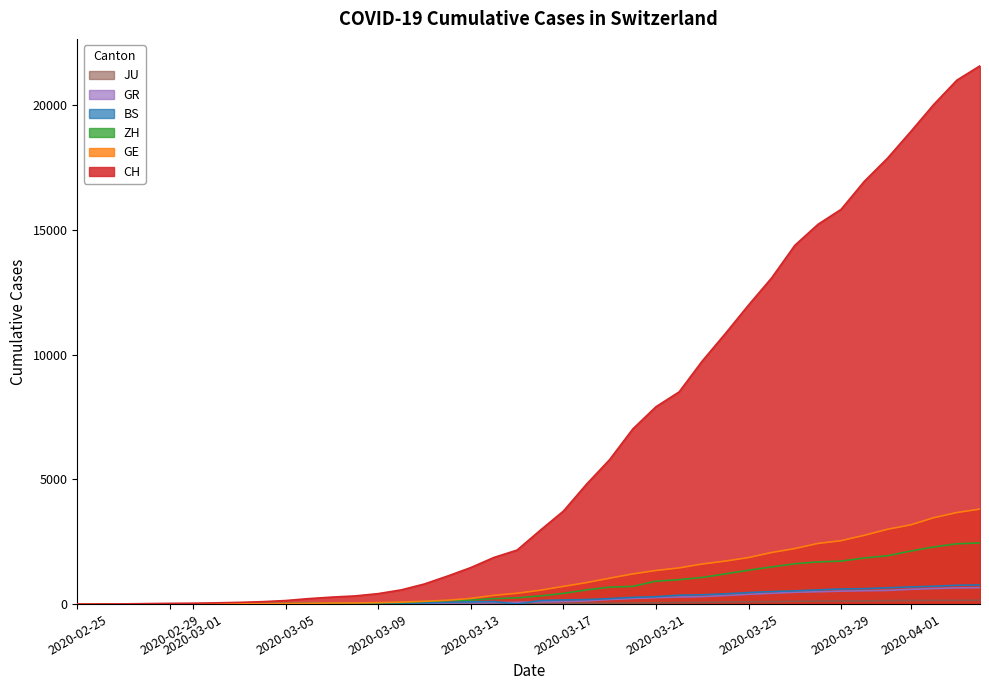

Which series has the widest spread of values?

CH